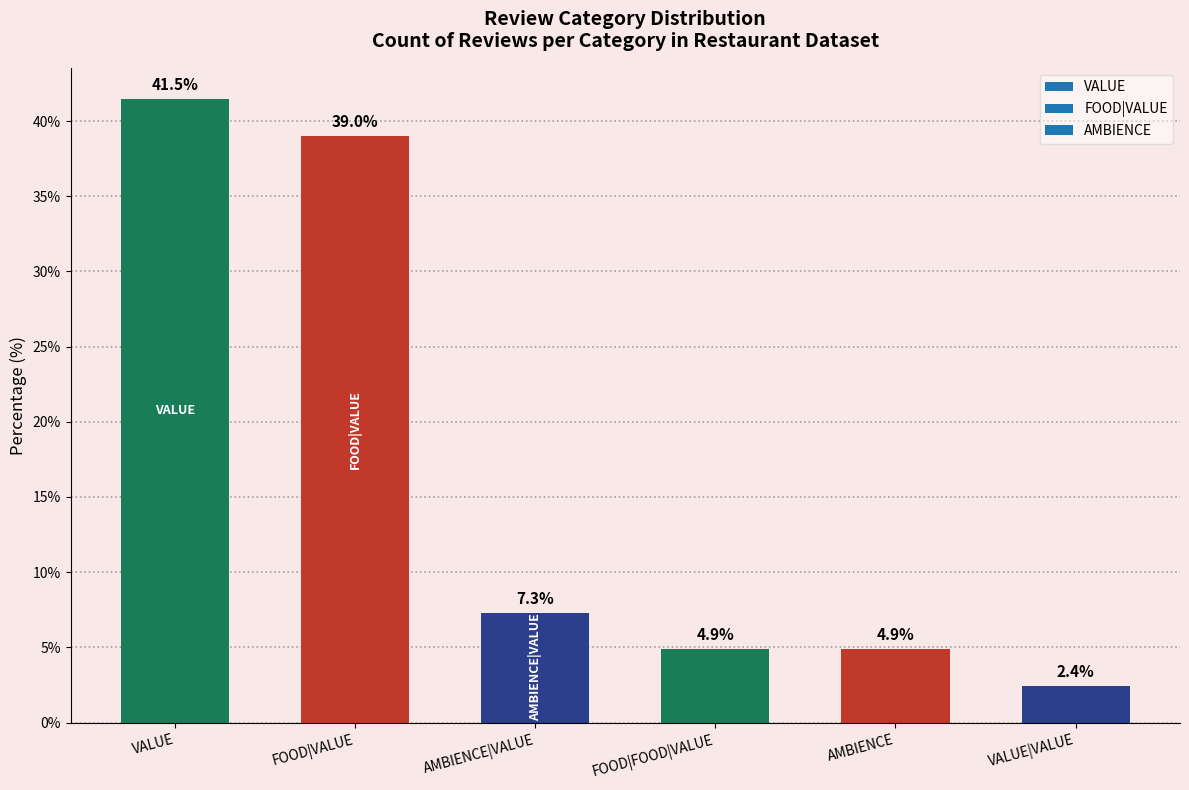

What is the ratio of the value at FOOD|VALUE to the value at VALUE?

0.9